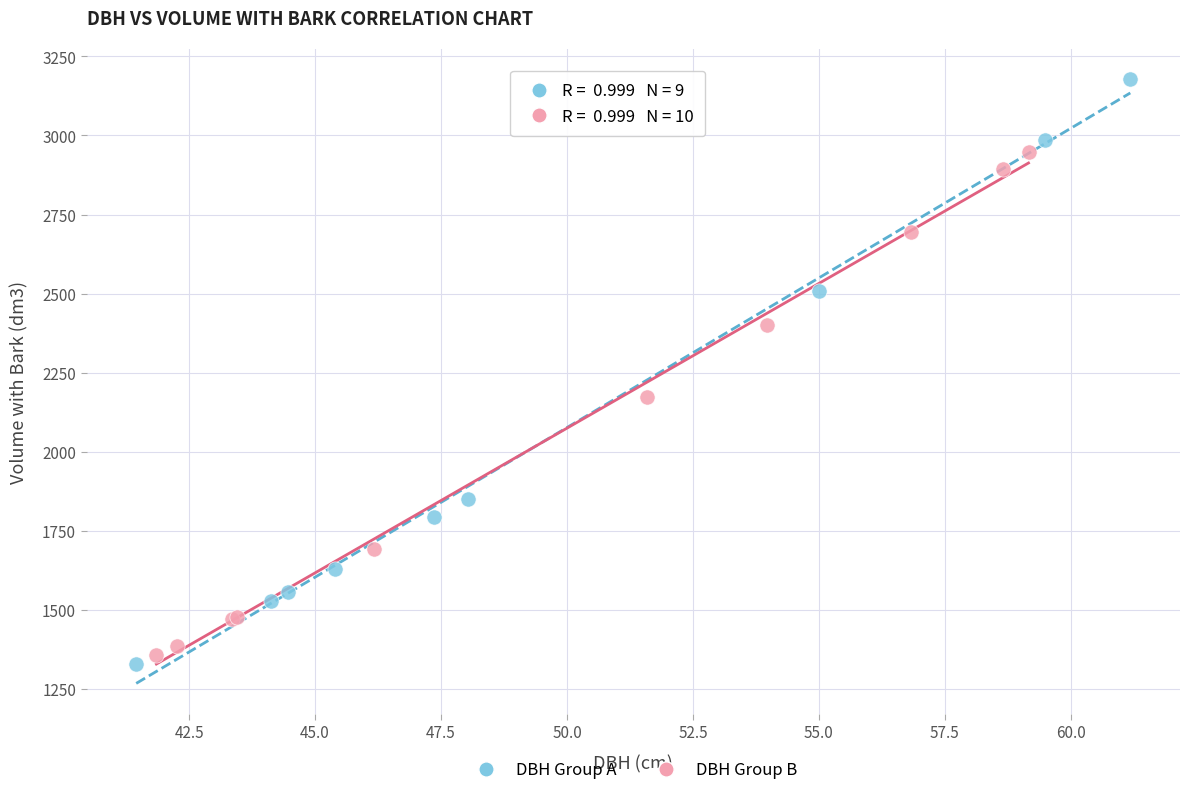

Which series has the widest spread of Y values?

DBH Group A